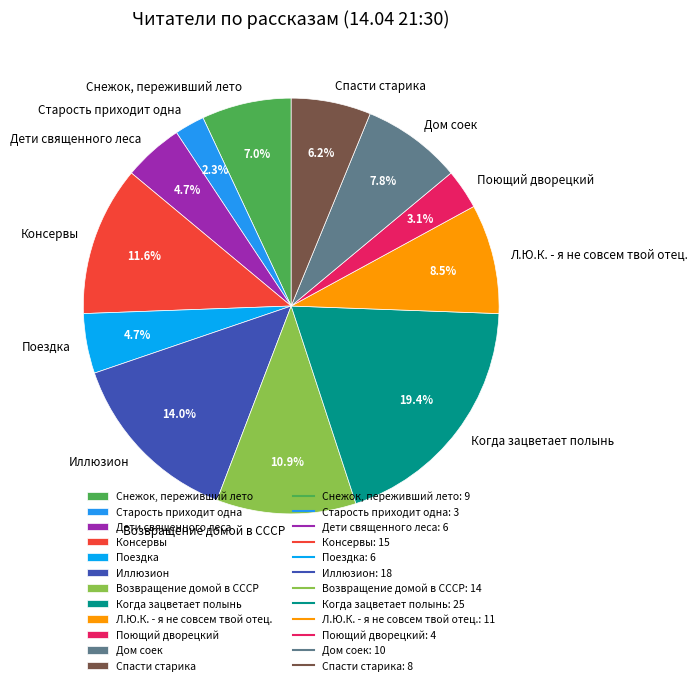

Is it true that Дом соек is 8% of the pie?

True